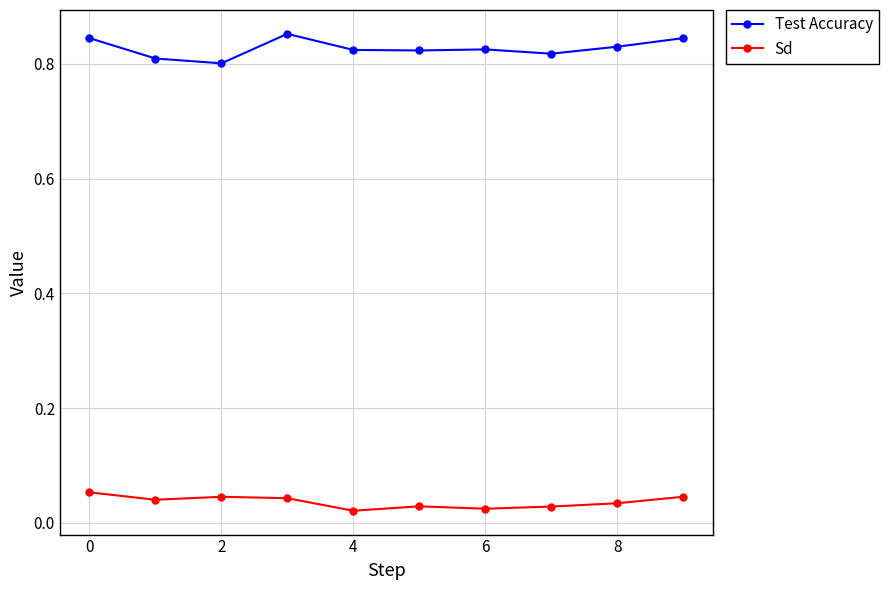

What is the sum of all Sd values?

0.4